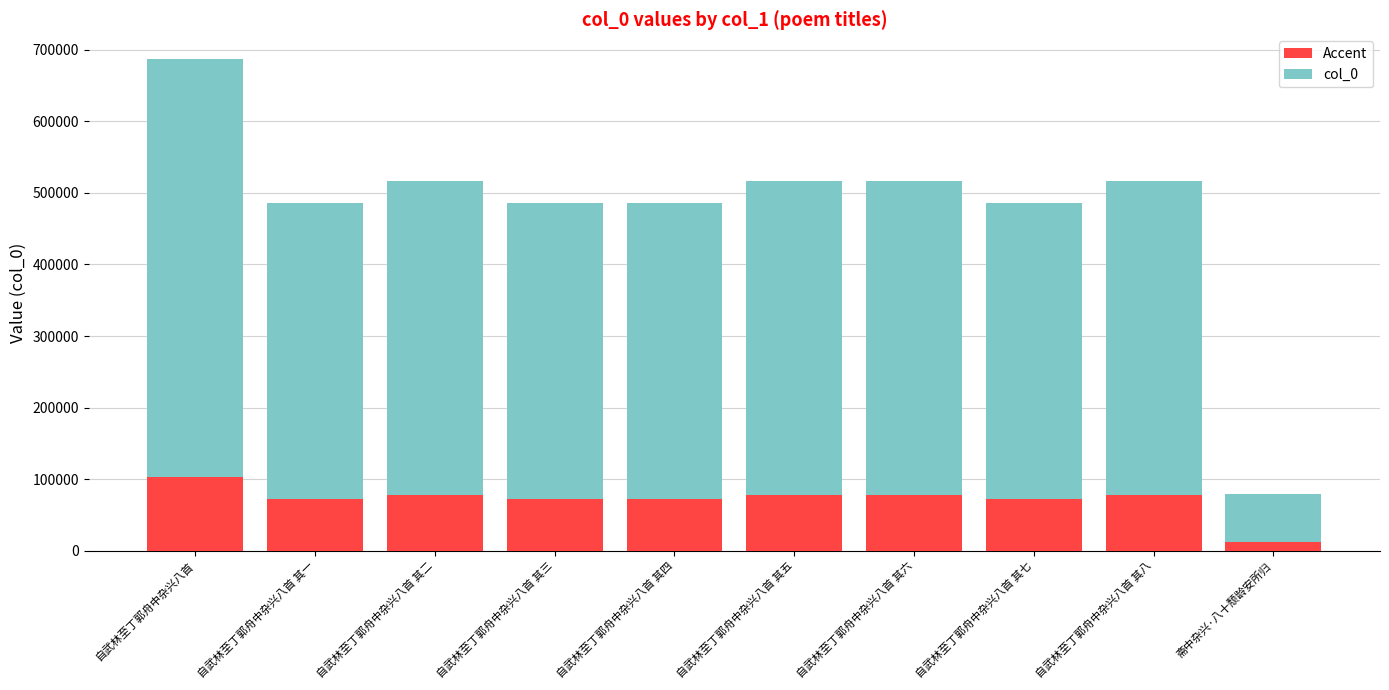

Read the Accent value at 自武林至丁郭舟中杂兴八首 其一.

72859